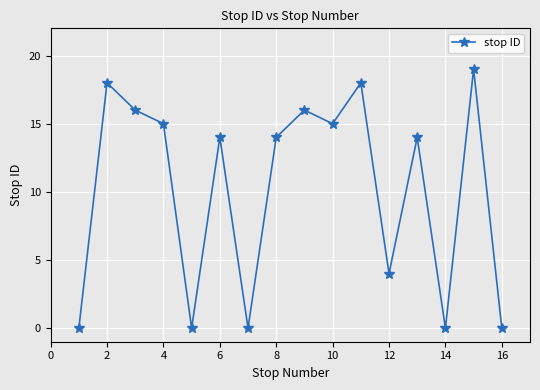

What is the value of the 12th point from the left?

4